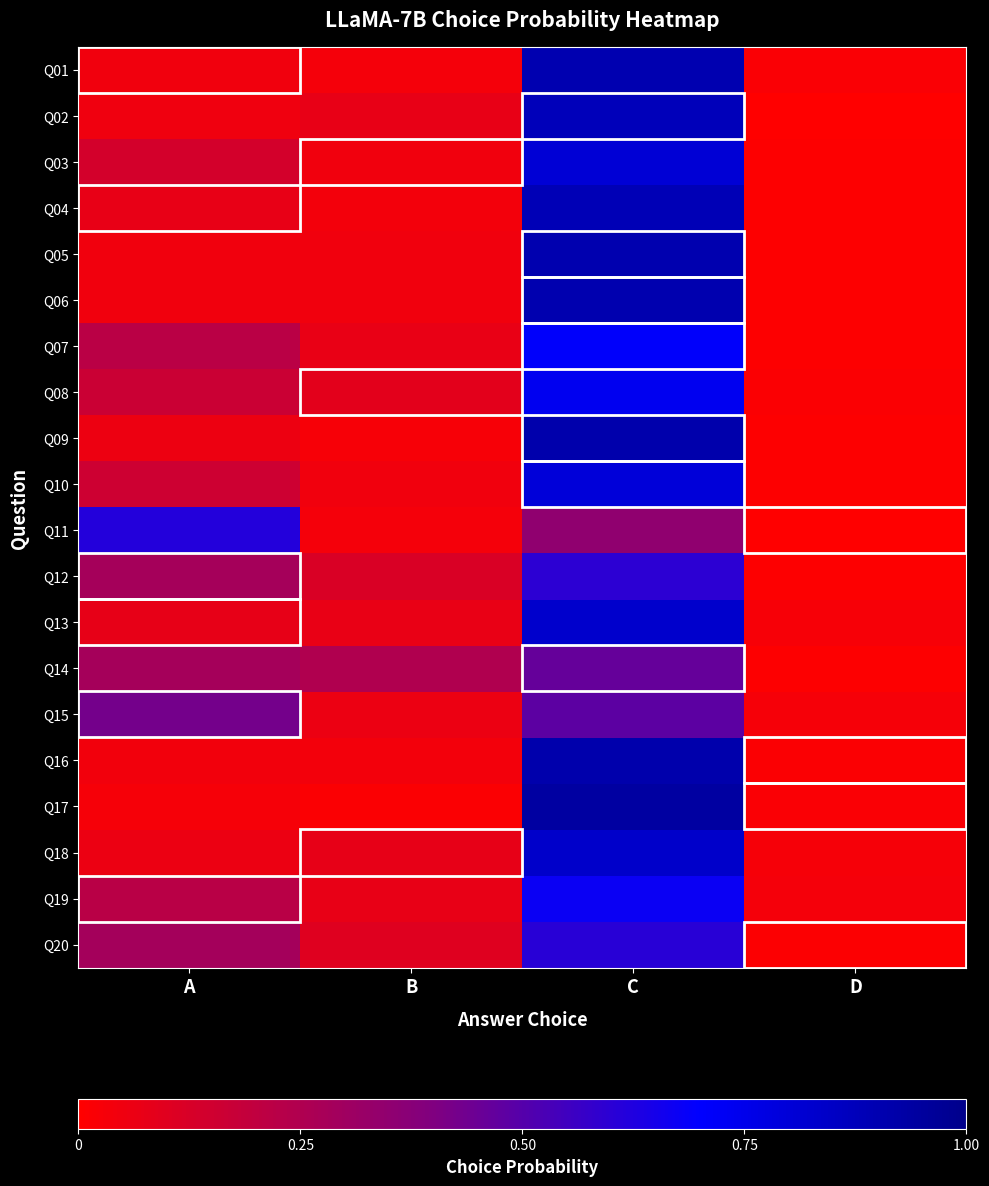

At how many categories does at least one series exceed 0?

4